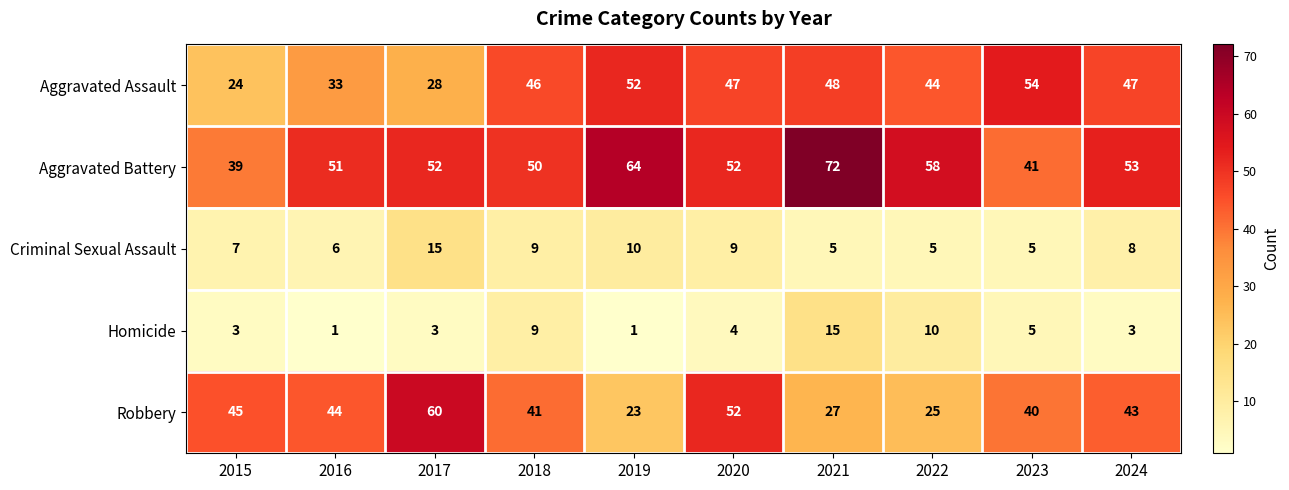

Rank the series at 2016 from lowest to highest value.

Homicide, Criminal Sexual Assault, Aggravated Assault, Robbery, Aggravated Battery